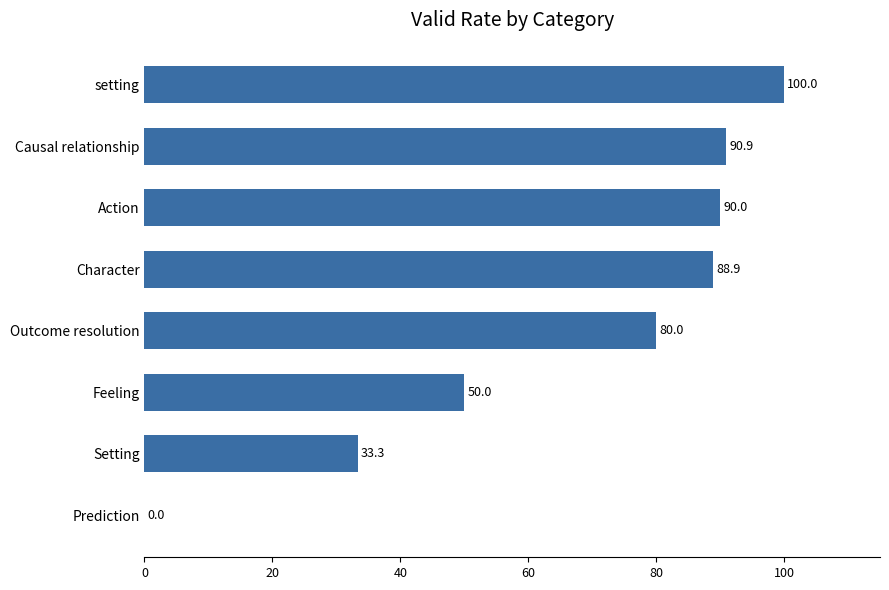

Which has a higher value, Feeling or setting?

setting